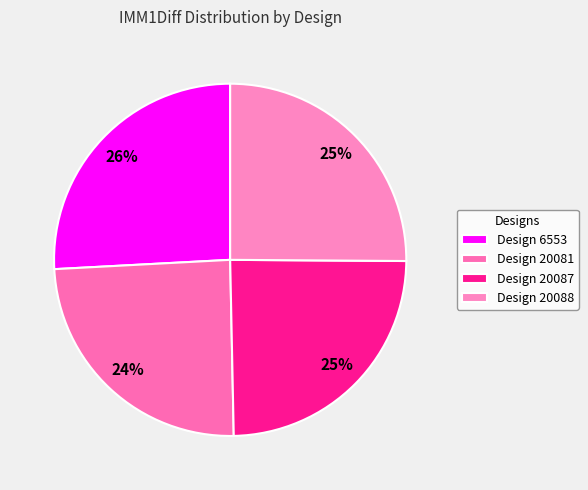

Which category has the smallest portion of the pie?

20081